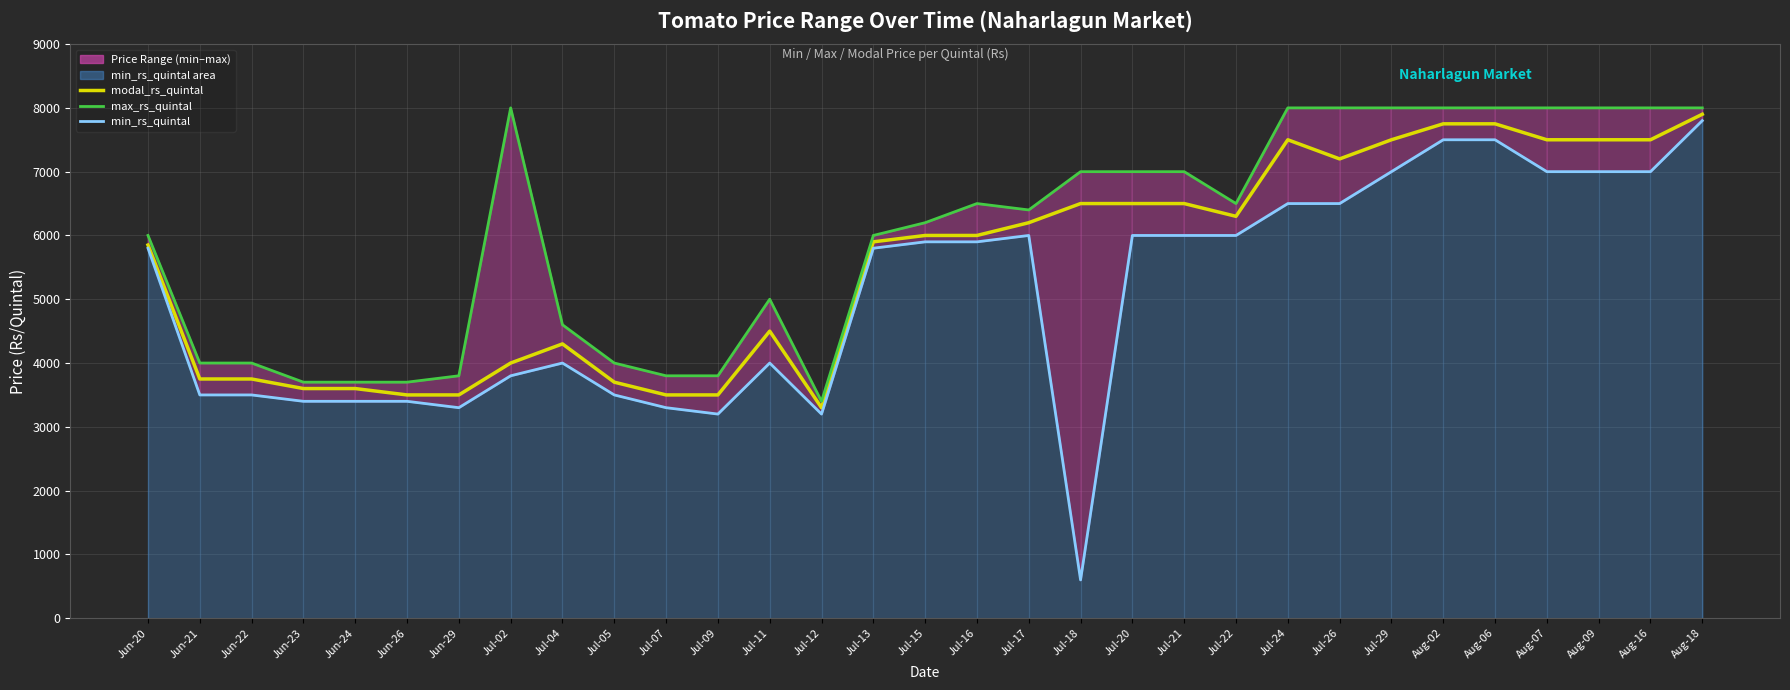

What is the label of the 24th point from the right?

Jul-02